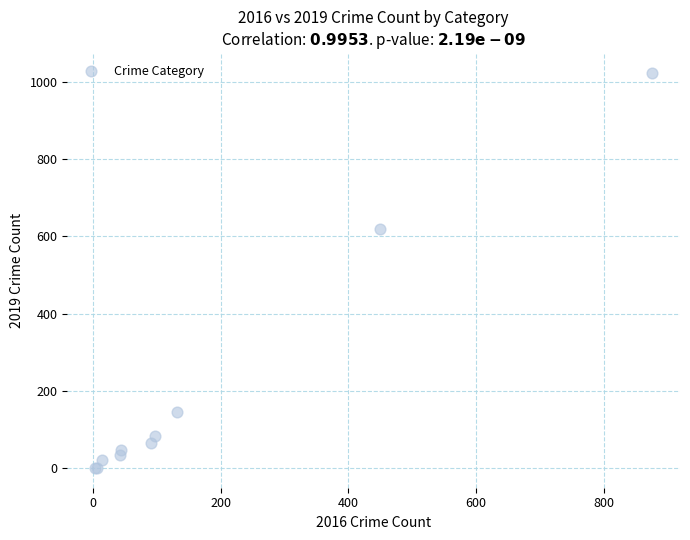

What Y value in the scatter plot is closest to 511?

618